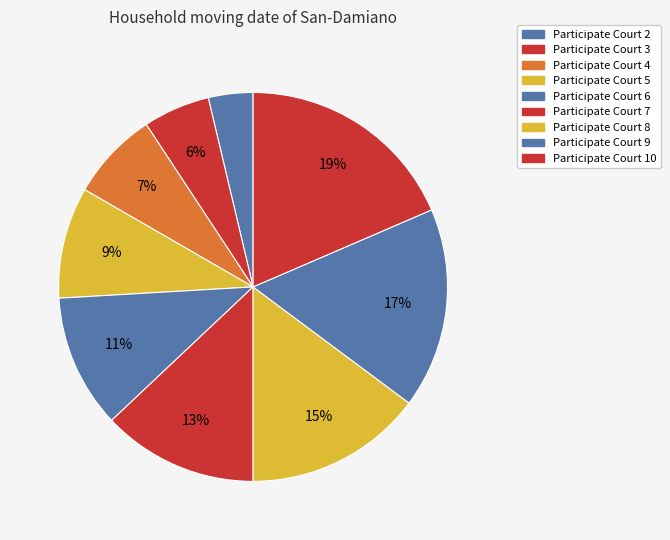

To the nearest percent, what is the difference between the largest and smallest slice percentages?

15%